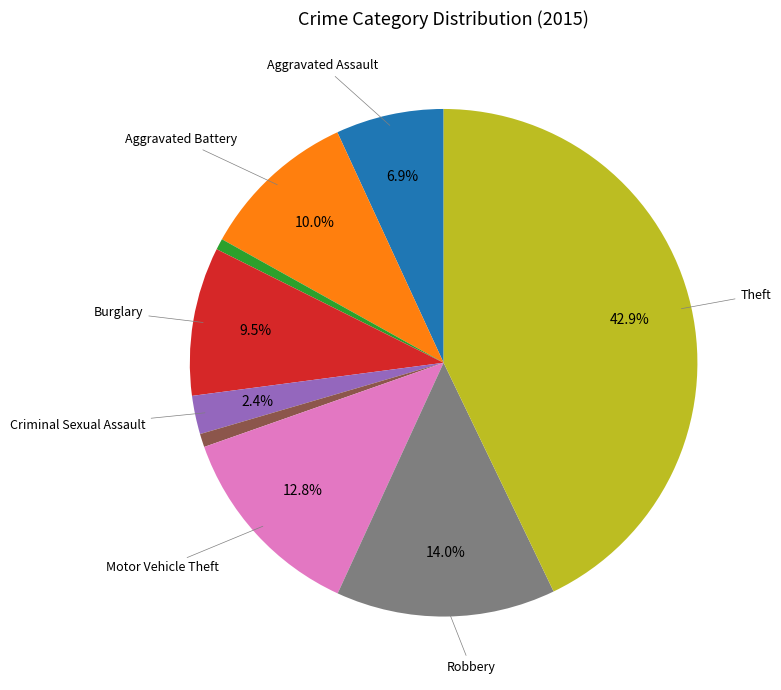

Is there a majority slice in this chart?

No